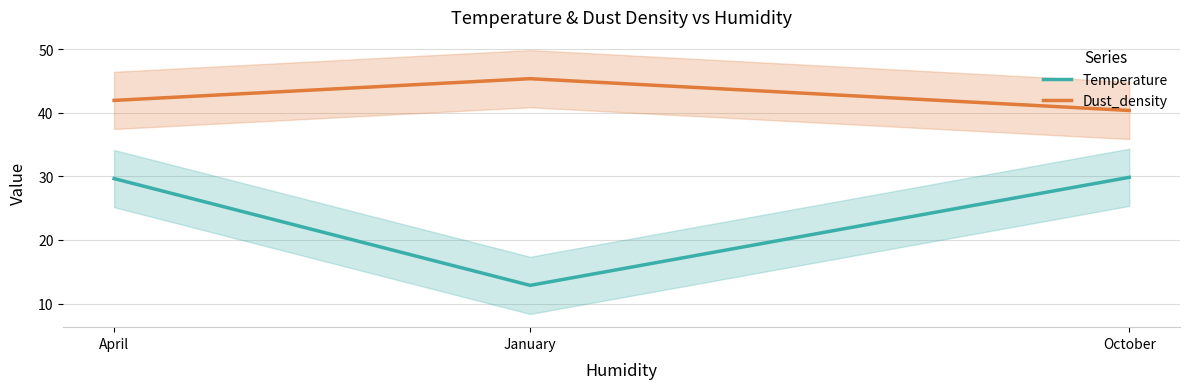

Between January and October, which is larger?

October